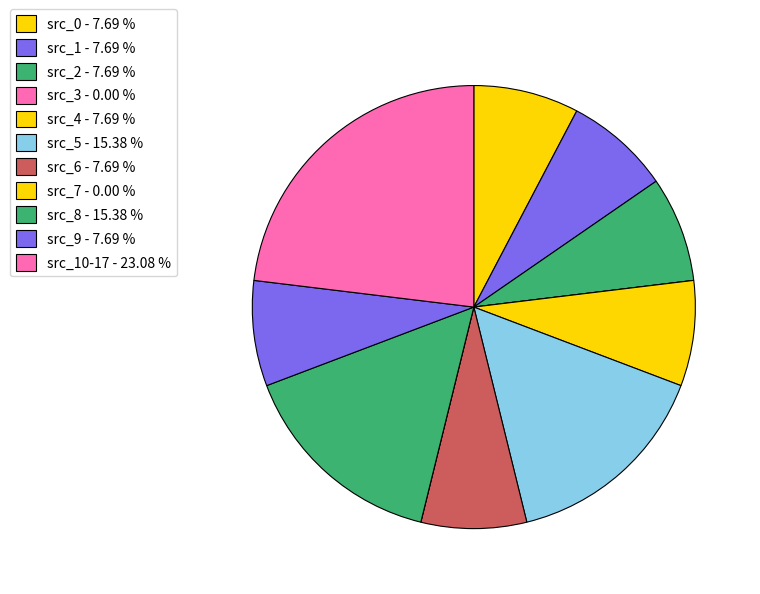

How many segments does this pie chart have?

11